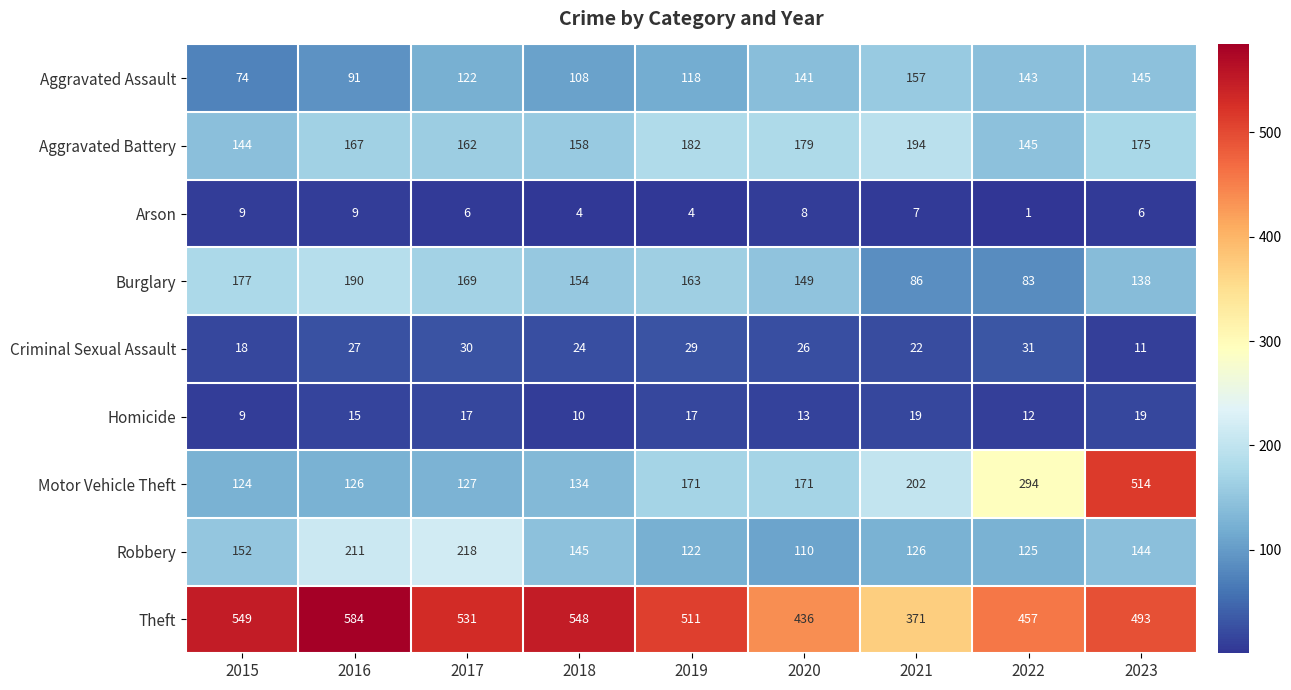

Which label corresponds to the smallest value in the chart?

2022